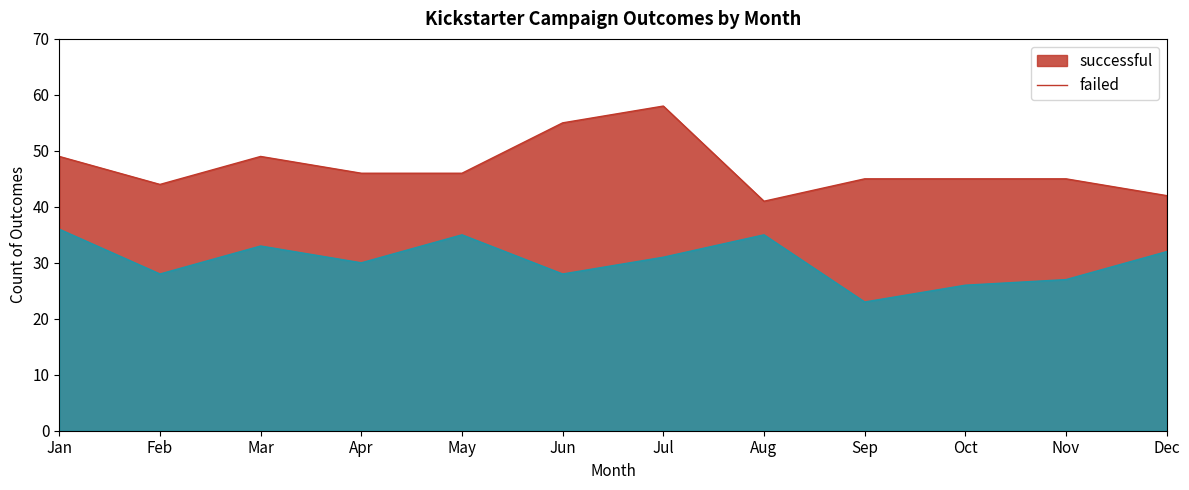

At which category does failed reach its first local peak?

Mar